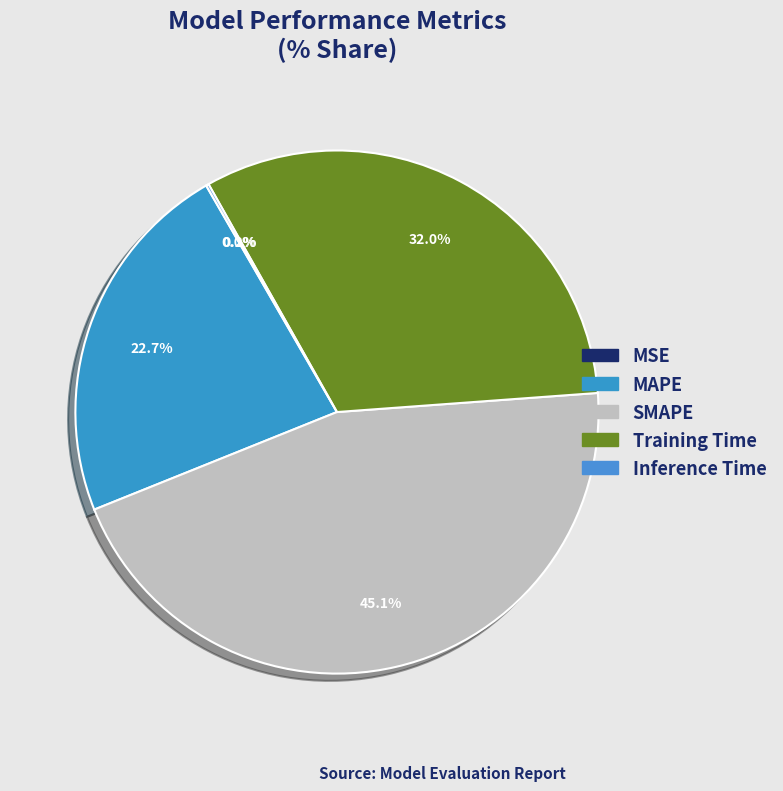

What is the smallest slice in the pie chart?

MSE